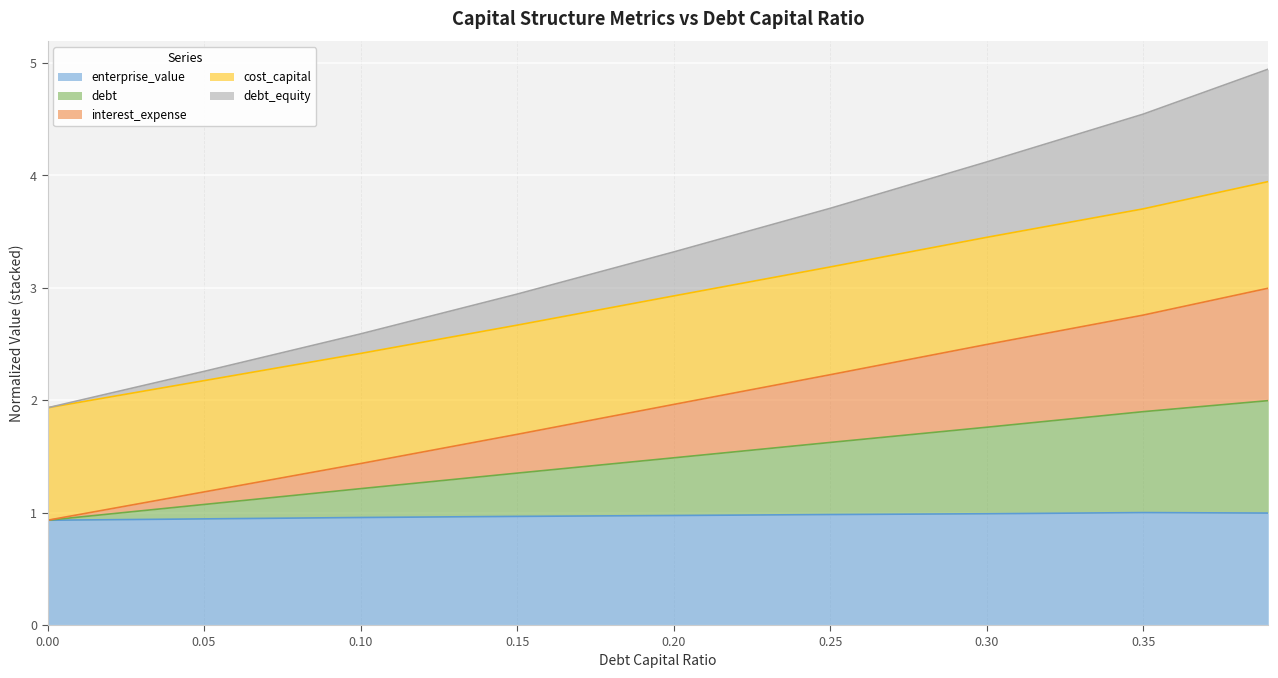

What position from the right is 0.2?

5